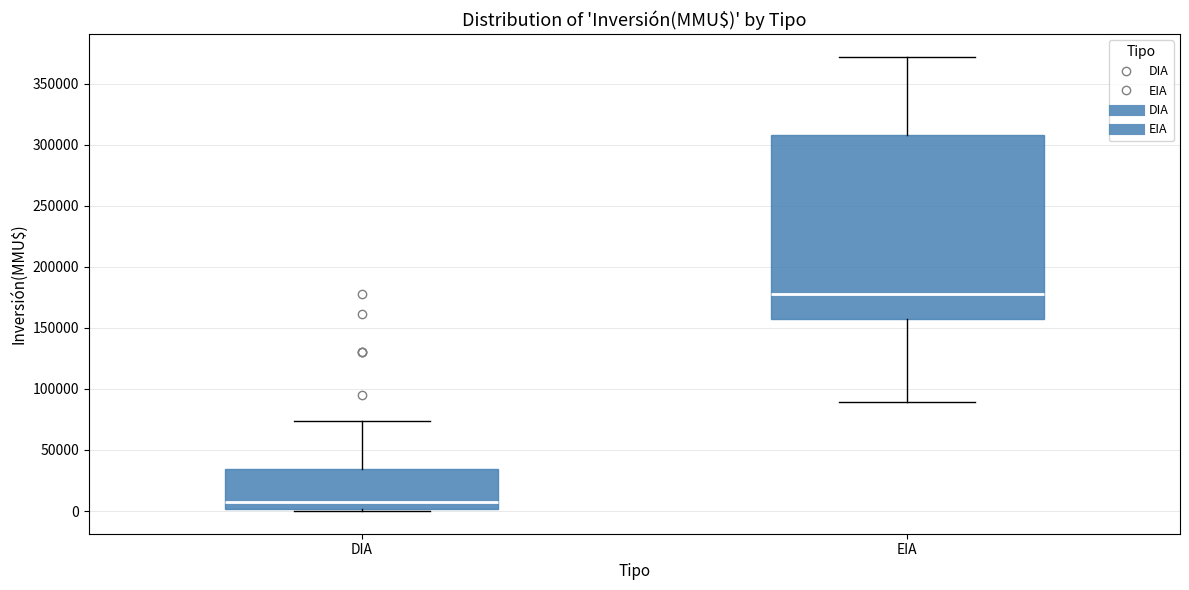

Which box has the highest median line?

EIA